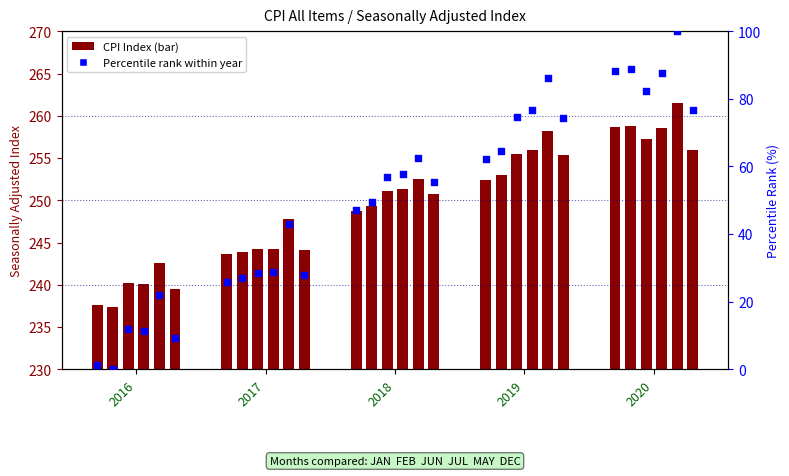

What is the change in value from 2017 to 2020?

+62.2